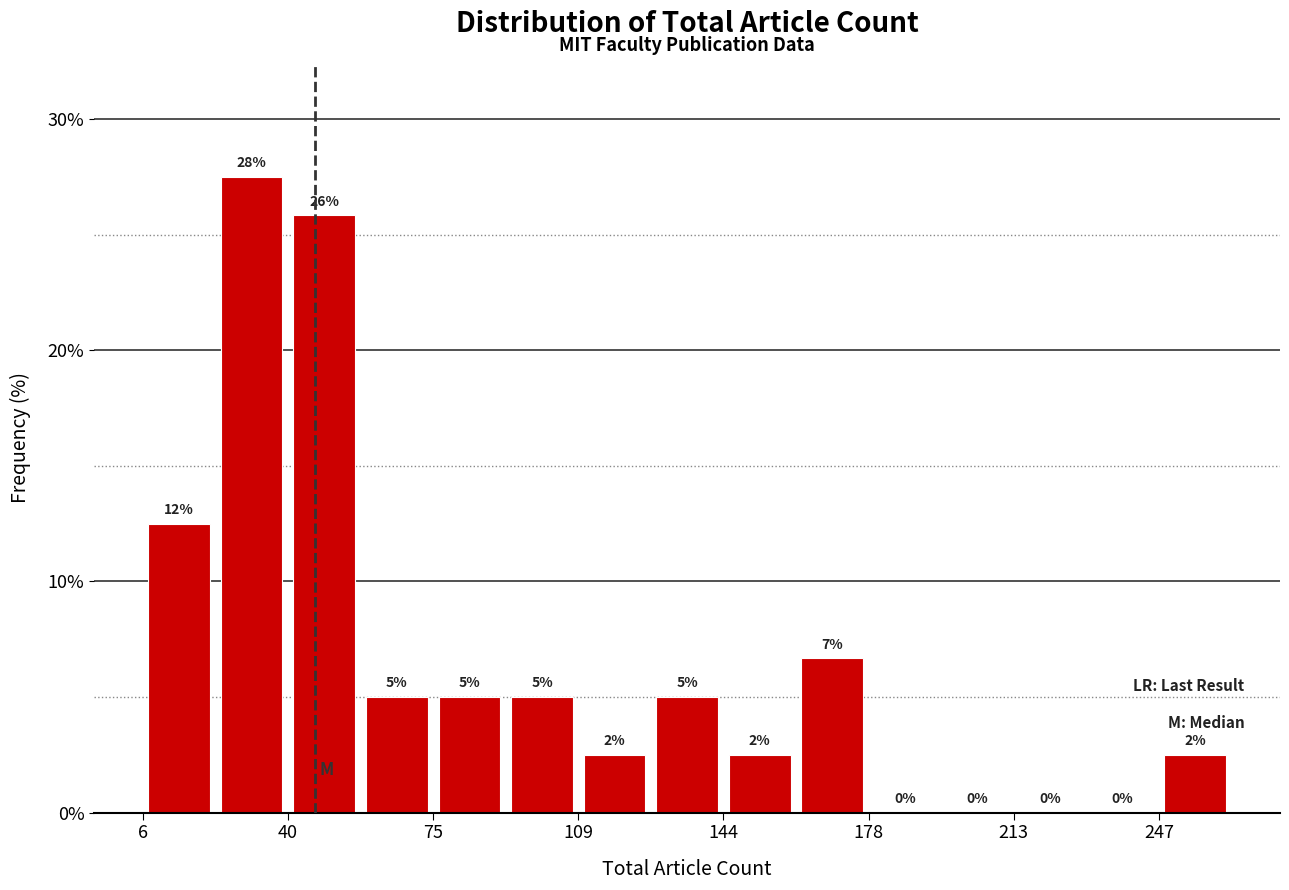

Around what value on the x-axis is the tallest bar? Give the approximate position of its centre, as read against the axis.

30